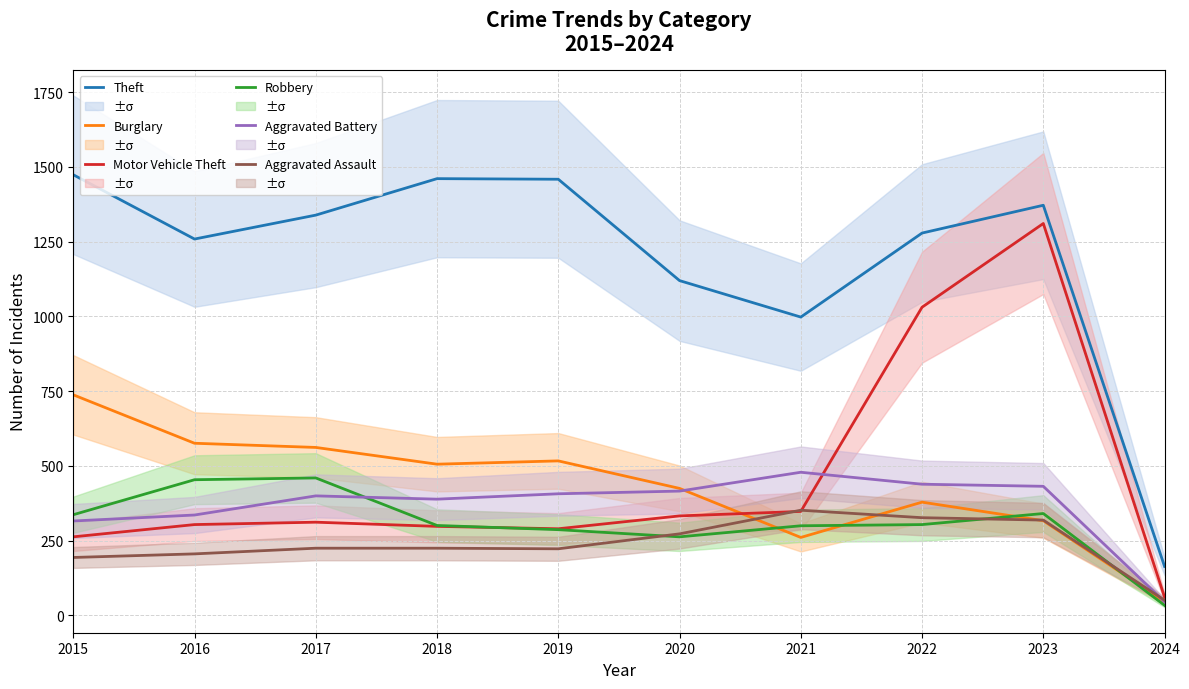

Reading left to right, extract all data points from this chart.

Theft: 1474	1259	1339	1461	1459	1120	998	1279	1372	164
Burglary: 738	576	562	506	517	425	261	379	317	46
Motor Vehicle Theft: 263	304	312	298	290	333	348	1031	1311	61
Robbery: 337	454	460	301	287	263	300	304	341	34
Aggravated Battery: 316	336	400	389	407	416	479	439	432	46
Aggravated Assault: 194	206	225	225	223	273	352	327	319	51